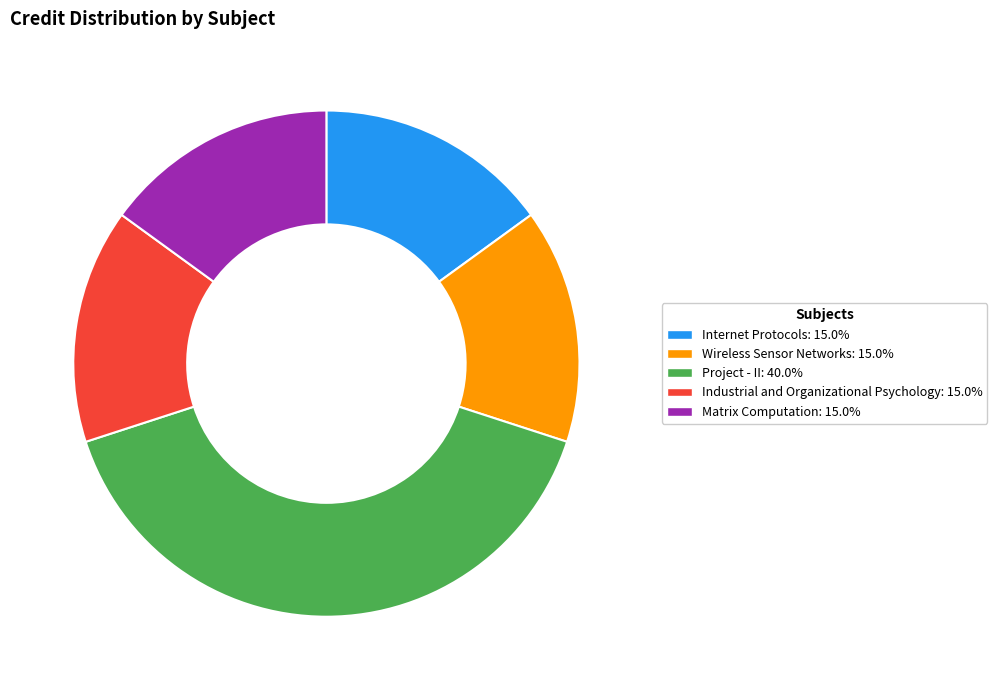

What is the largest slice in the pie chart?

Project - II